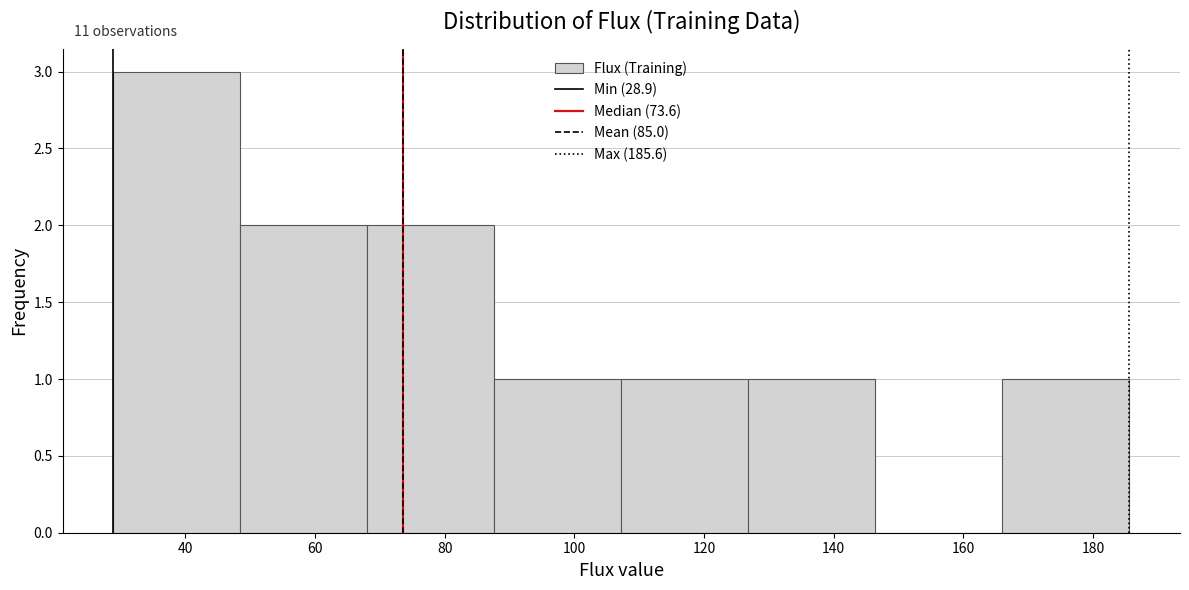

Which range on the x-axis has the tallest bar?

28 to 48